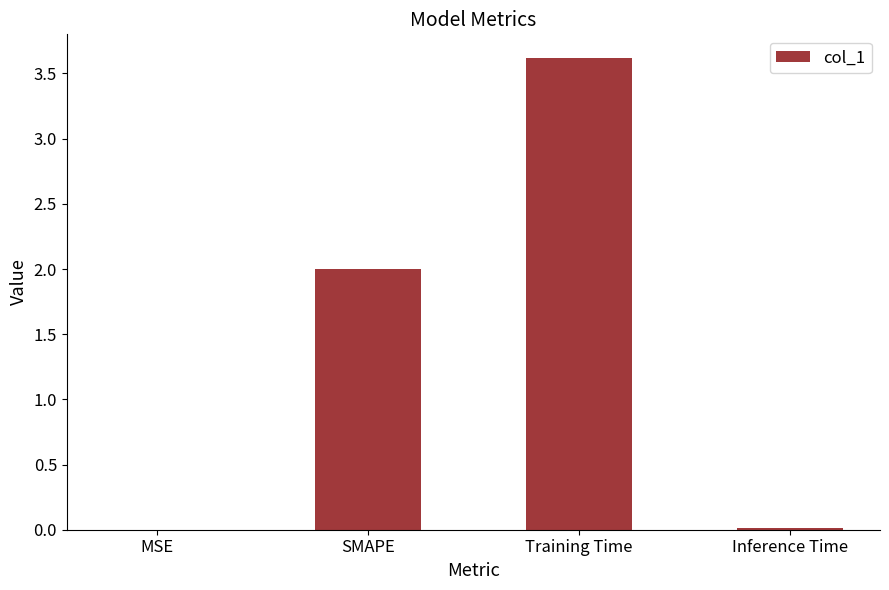

What is the sum of all values?

5.6